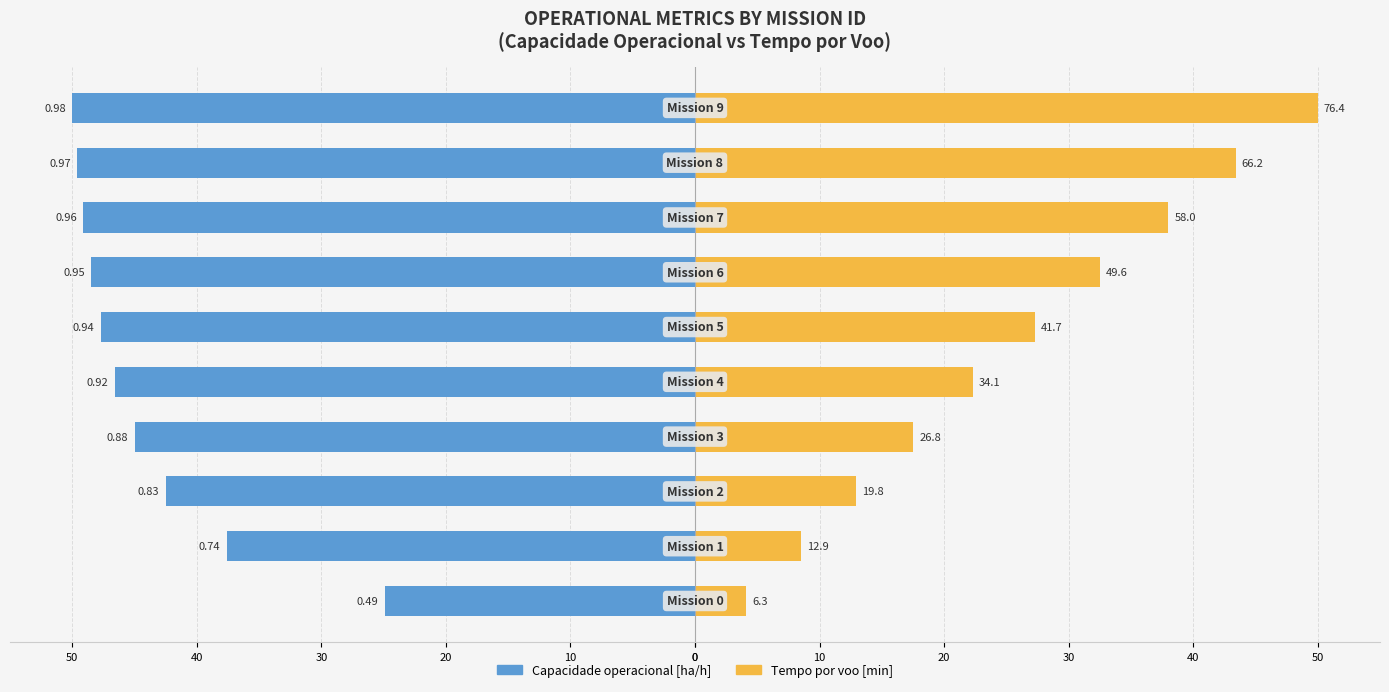

What are all the series names shown in the legend?

Capacidade operacional [ha/h], Tempo por voo [min]